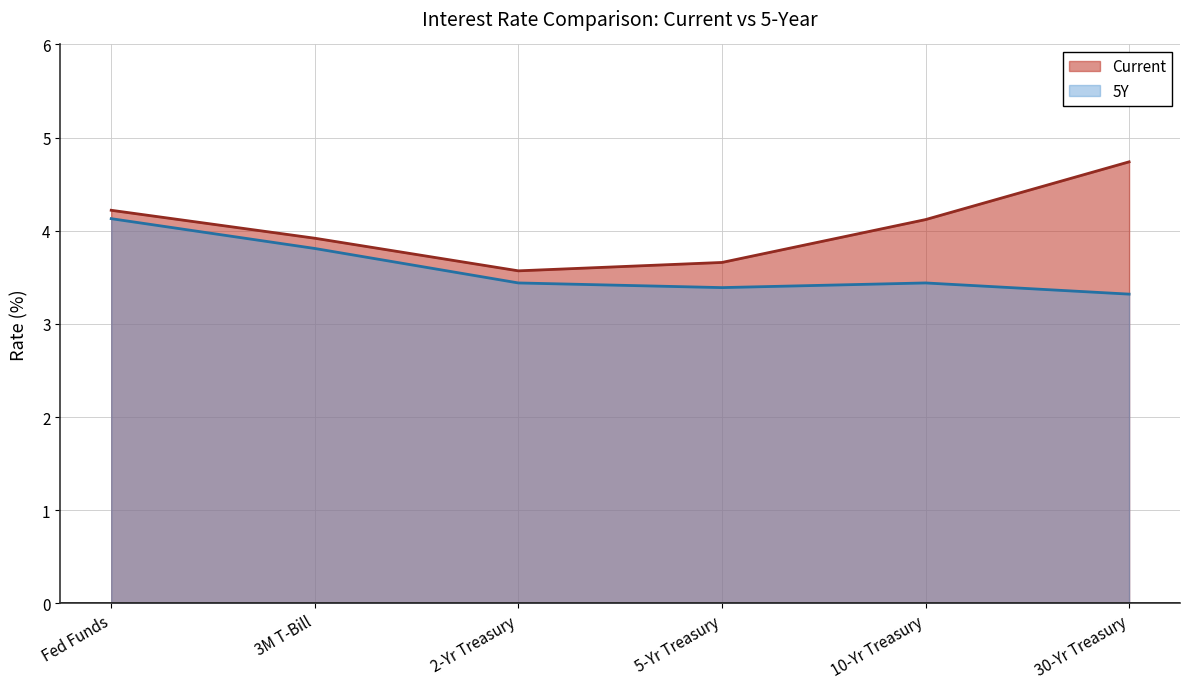

Count the number of categories in the chart.

6